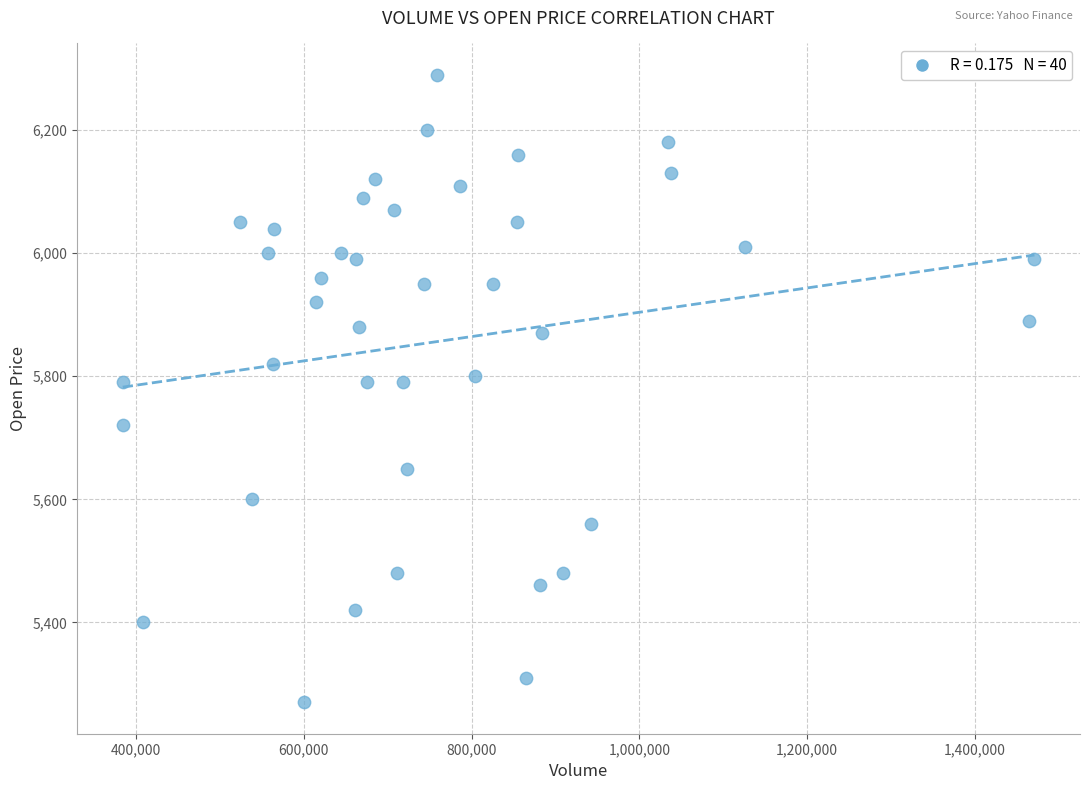

What is the range of Y values (max minus min)?

1020